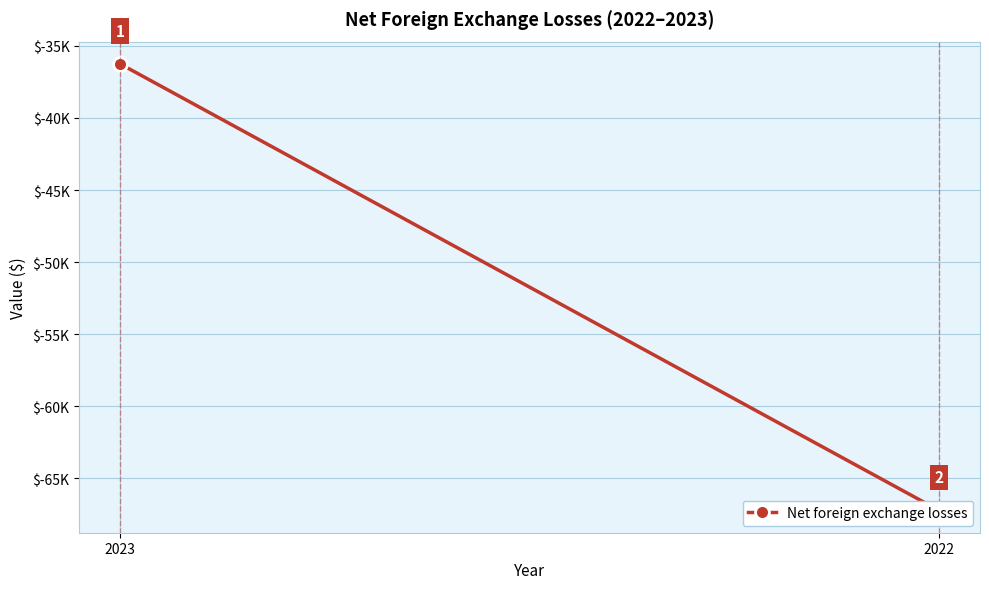

The chart shows a value of -60565 at 2023. True or false?

False